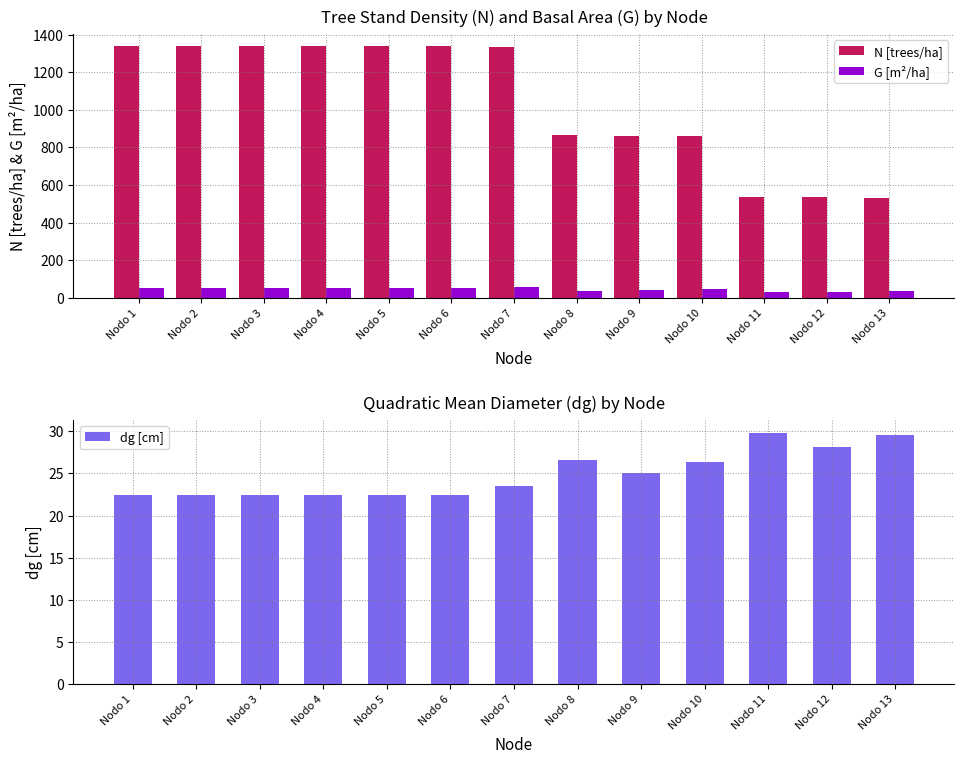

Are the bars grouped side by side (vs. stacked)?

Yes